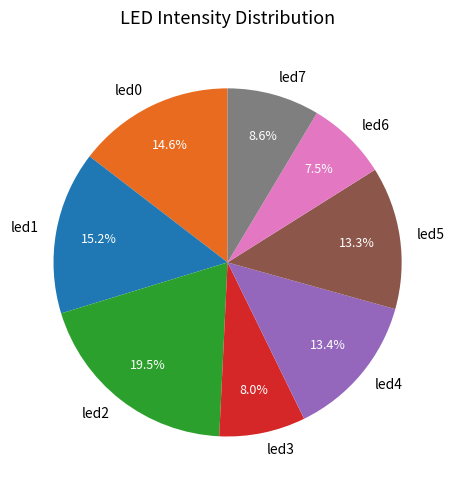

Is there a majority slice in this chart?

No